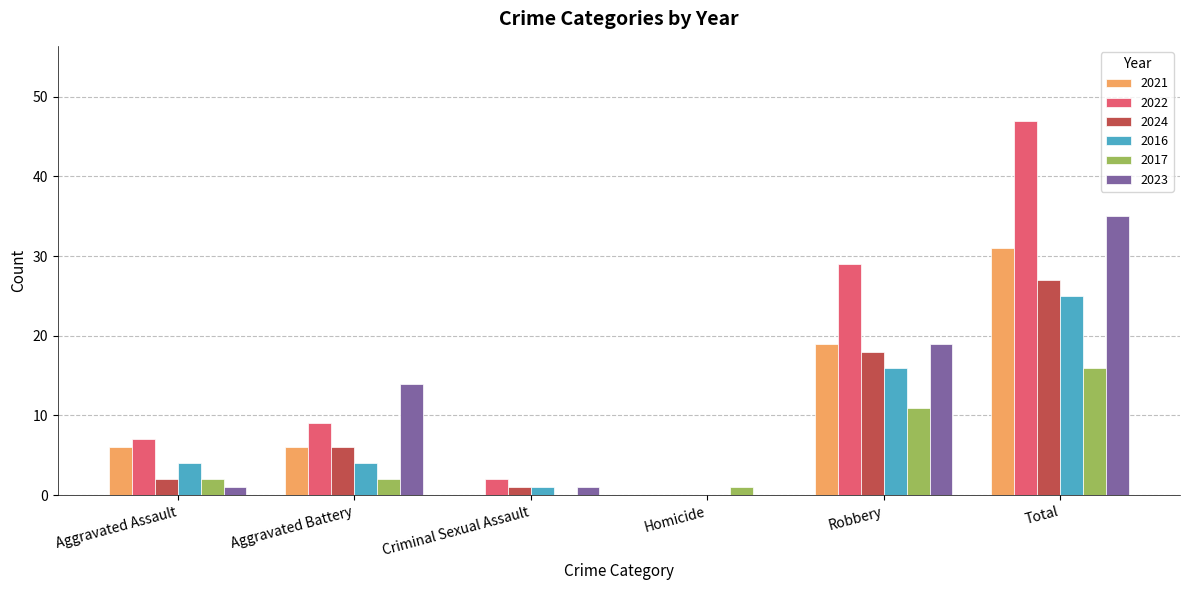

Which series changed the most between Homicide and Robbery?

2022